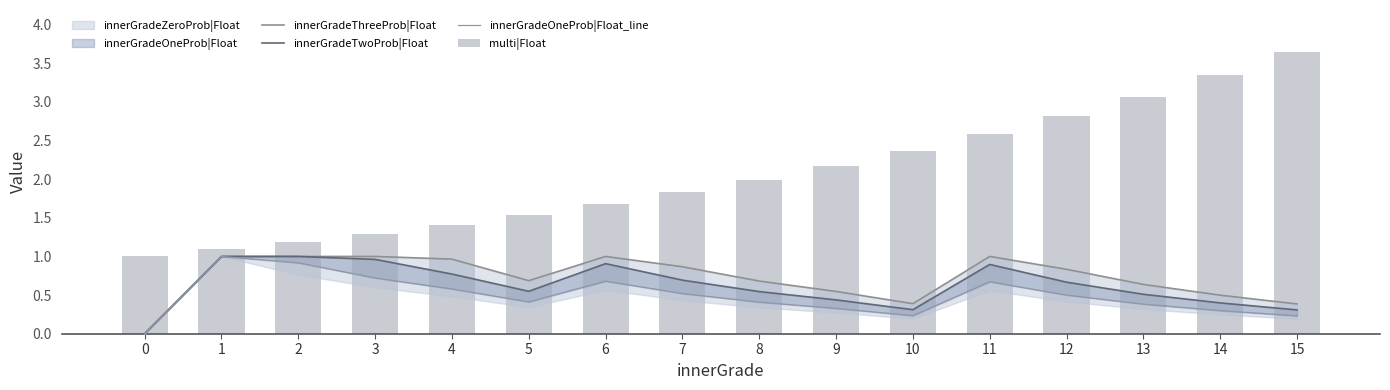

What is the difference between the second highest and minimum values in the innerGradeTwoProb|Float series?

1.0